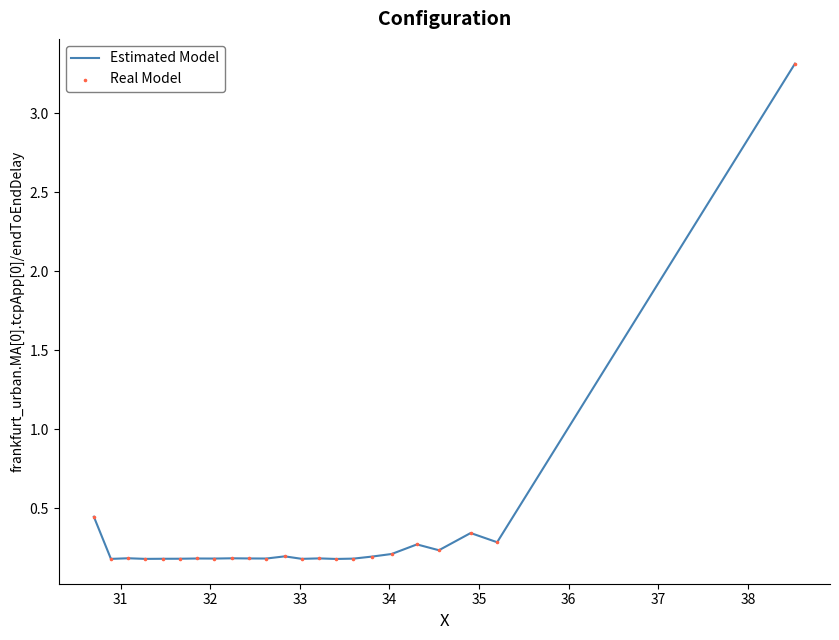

What is the maximum value shown in the chart?

3.3